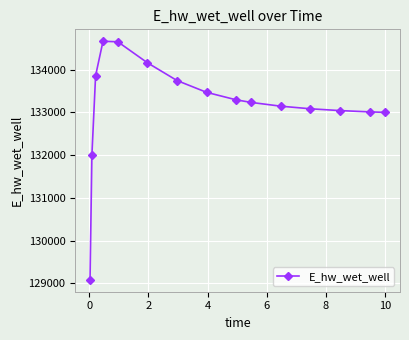

What is the average value?

133164.3